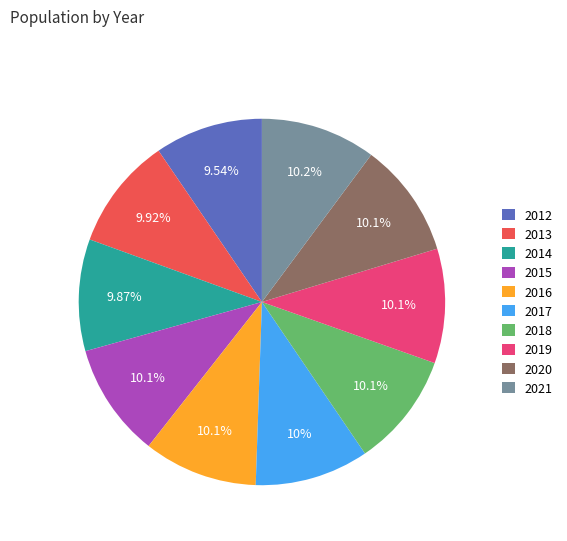

What percentage is the 2021 slice, to the nearest percent?

10%